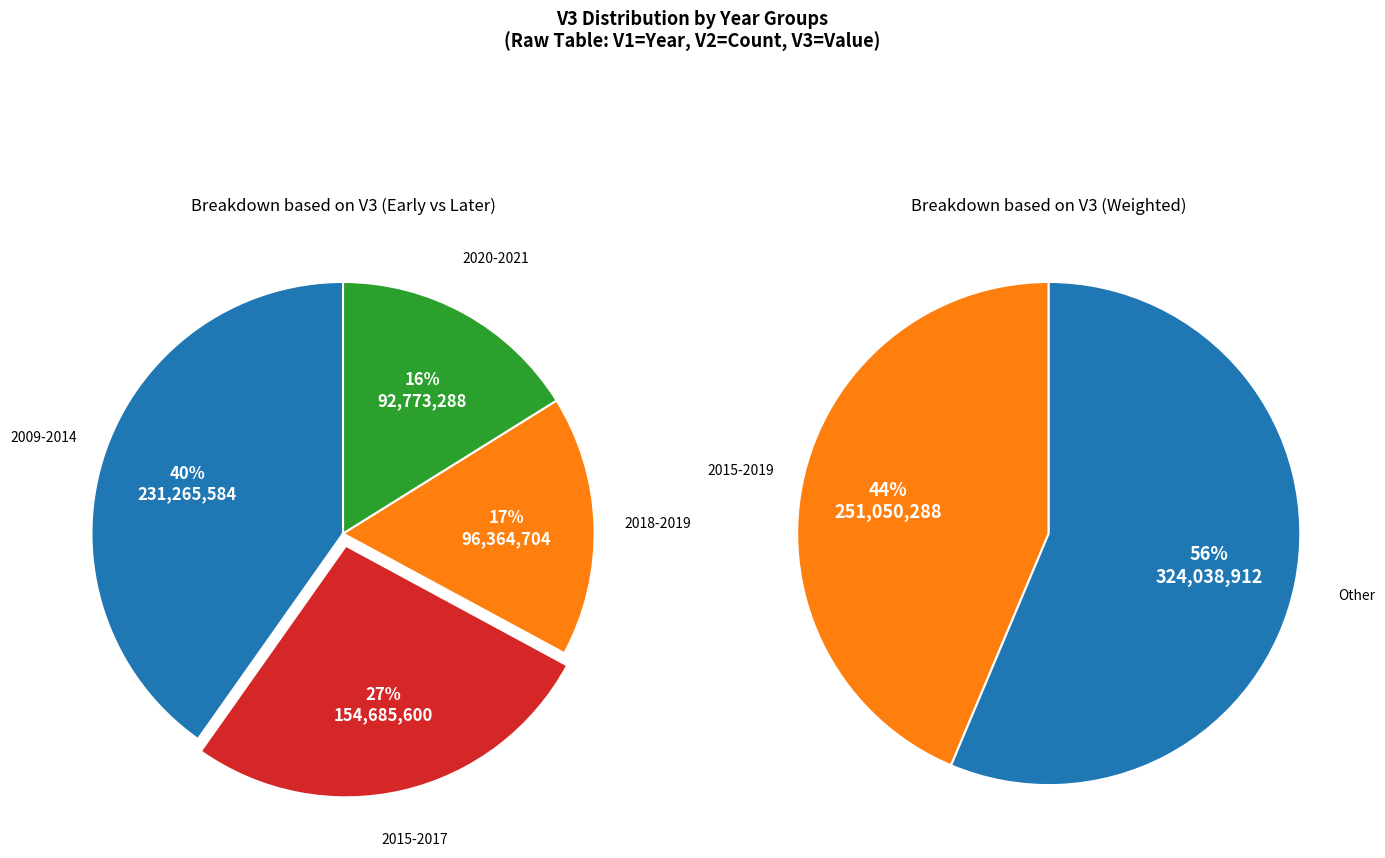

Do 2019 and 2020 together represent more than half of the pie?

No